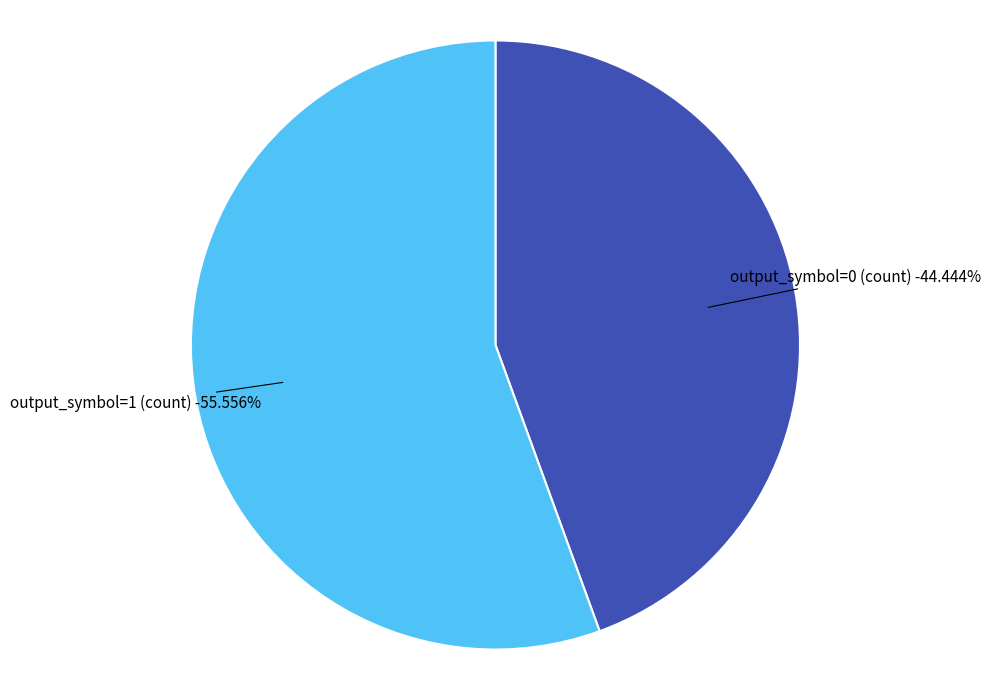

What is the change in value from output_symbol=0 to output_symbol=1?

+2